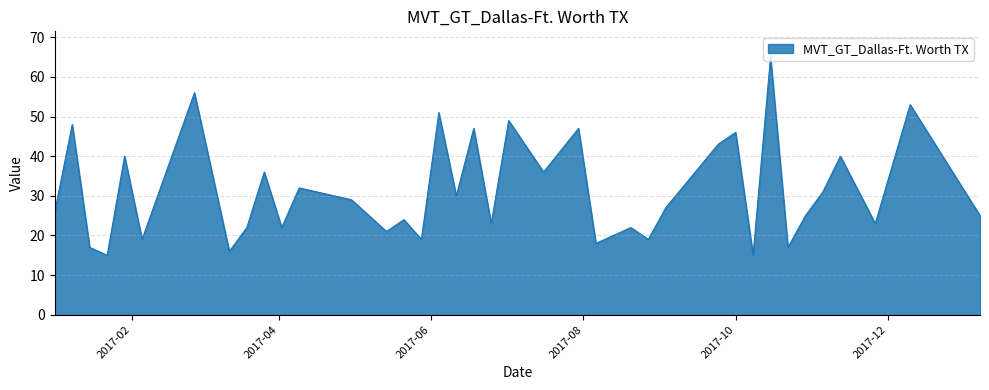

What is the smallest value displayed?

15